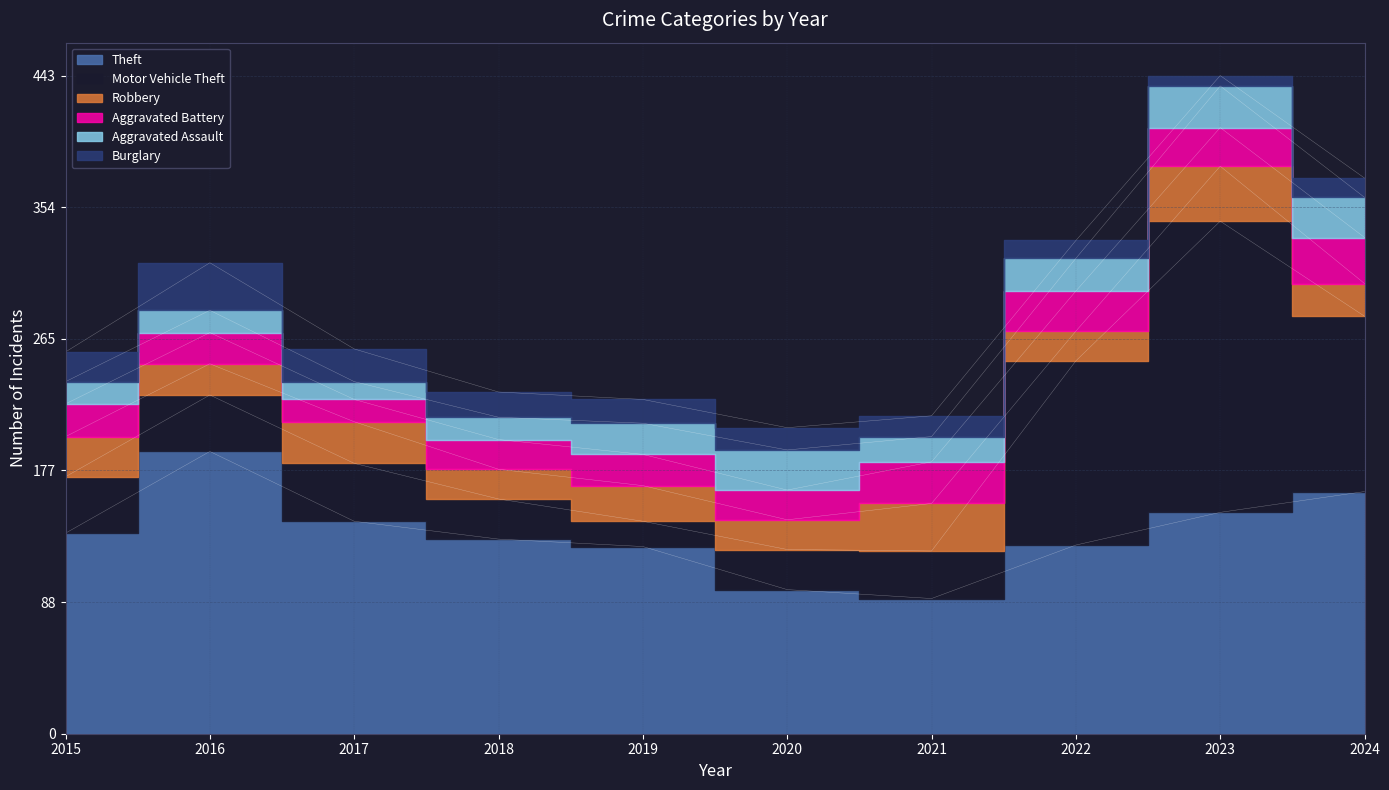

In Burglary, how many points are higher than both neighbors (excluding endpoints)?

1